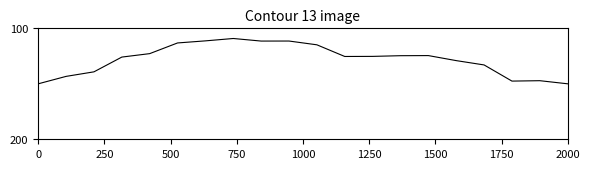

What is the minimum value shown in the chart?

109.2